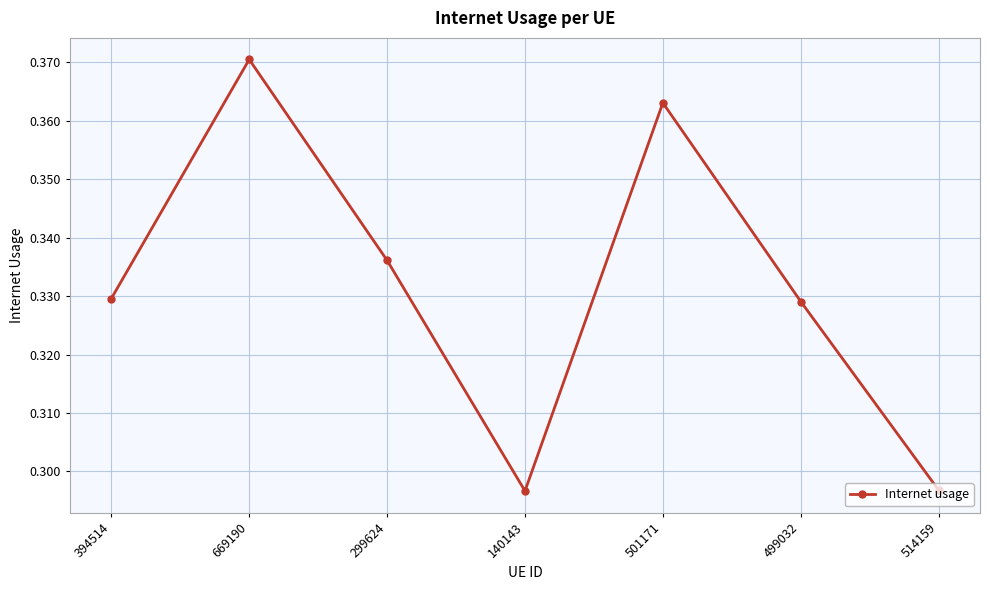

Which label corresponds to the largest value in the chart?

669190